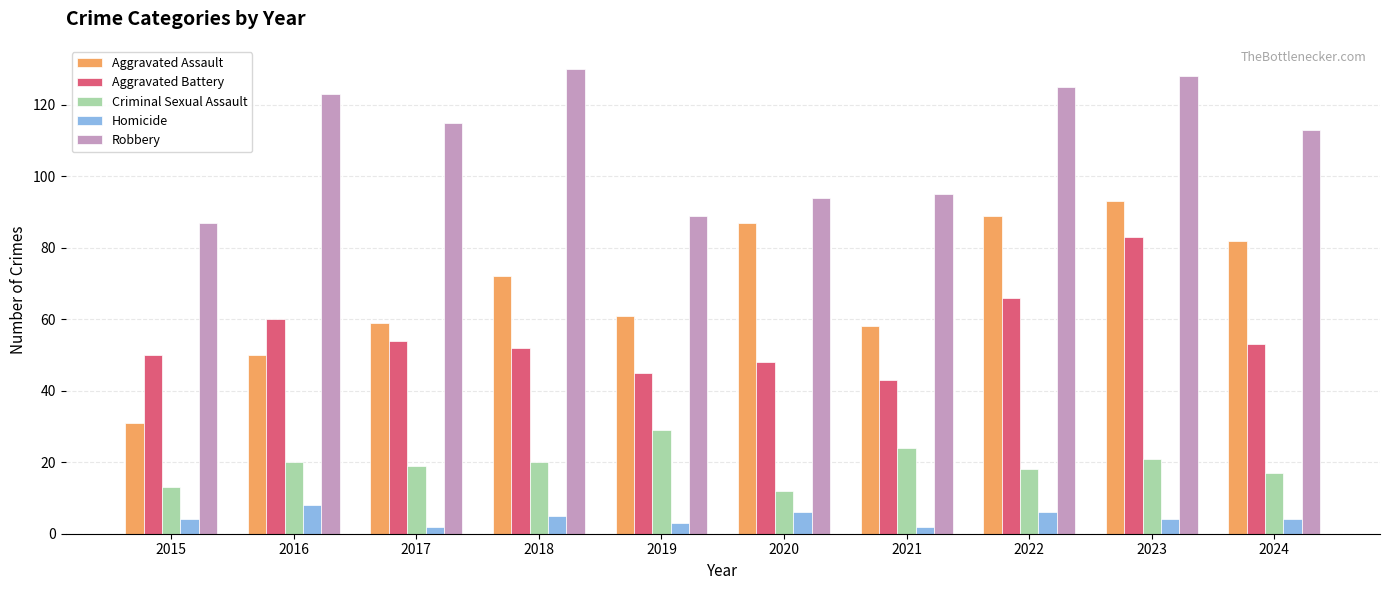

At which category is the sum across all series the highest?

2023